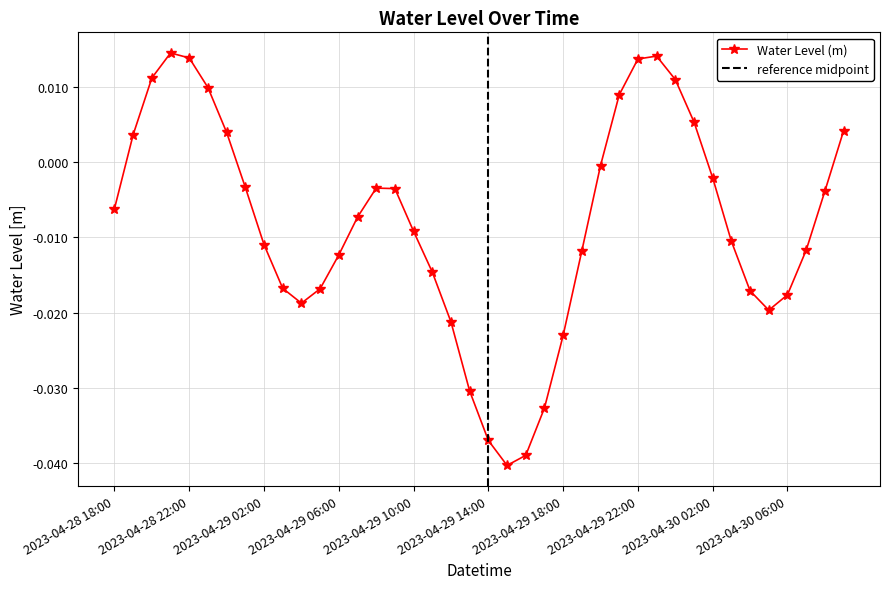

What is the sum of all values?

-0.3